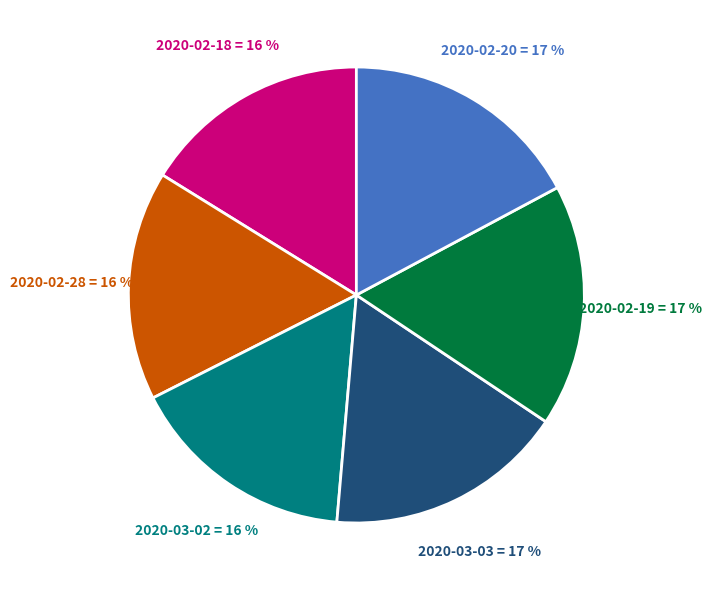

Is 2020-02-19 the majority of the pie?

No